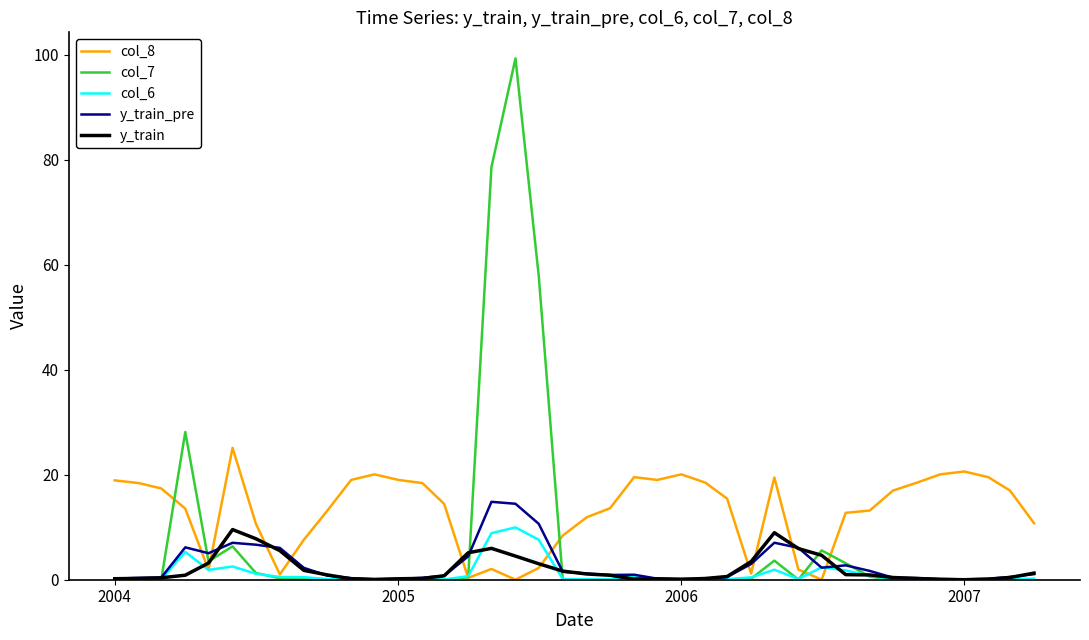

True or false: y_train and col_7 cross at least once.

True